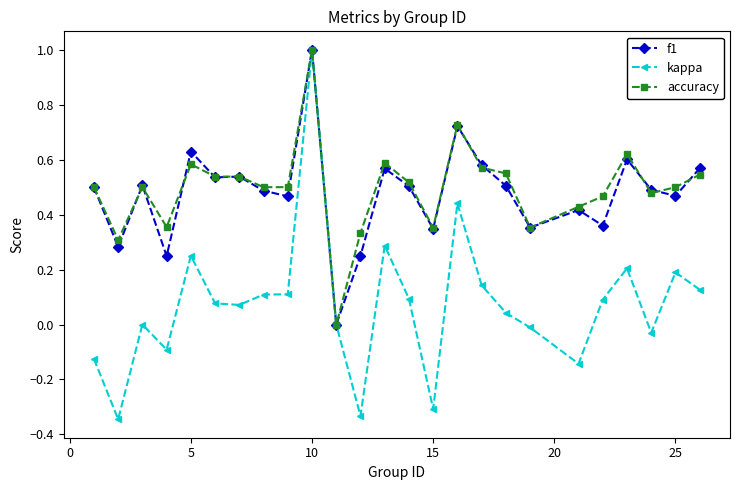

What is the maximum value for kappa?

1.0